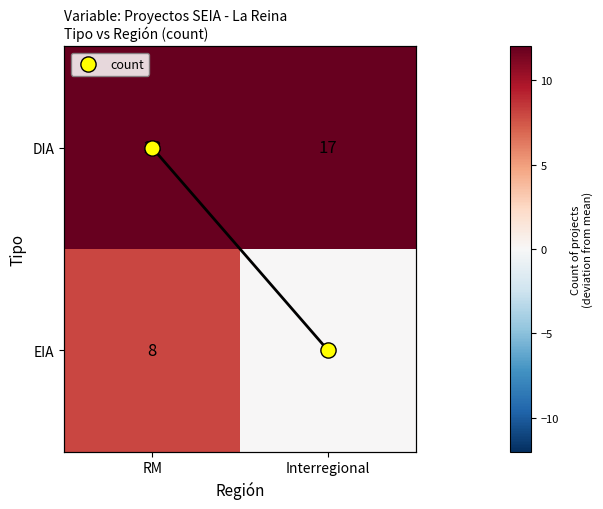

Count the number of data series in this chart.

3